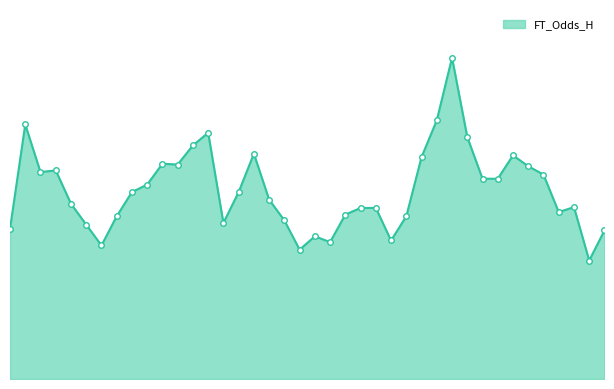

Does the chart display data point markers on the line(s)?

No